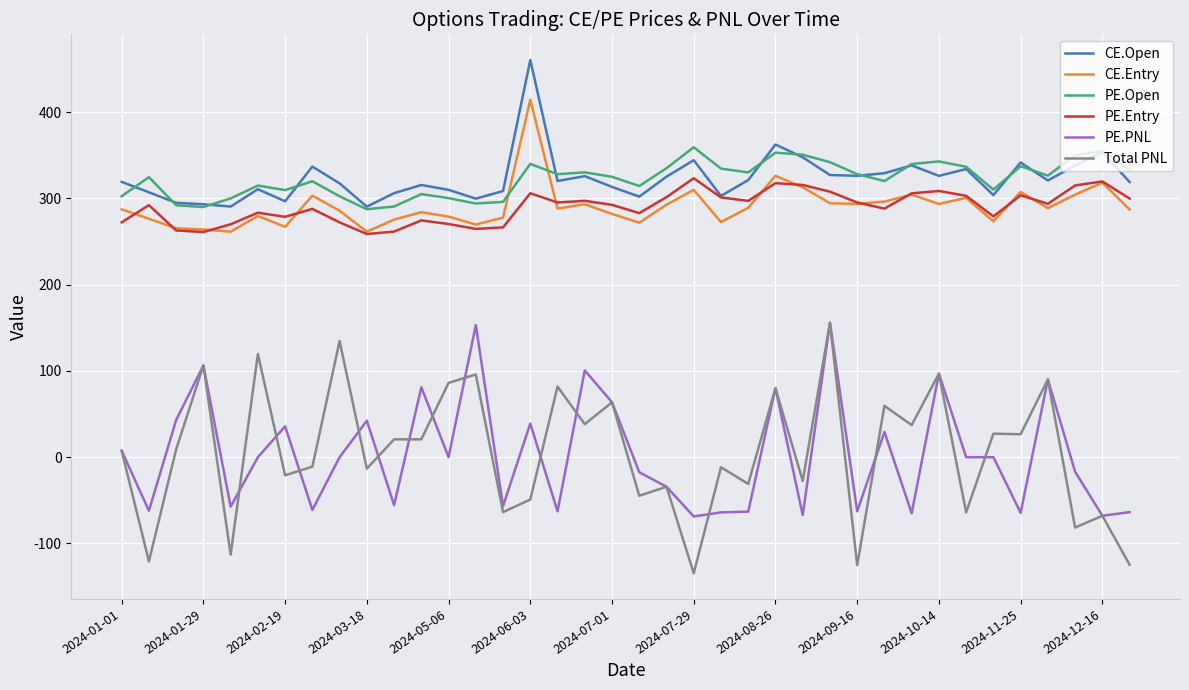

What is the smallest value displayed?

-134.6